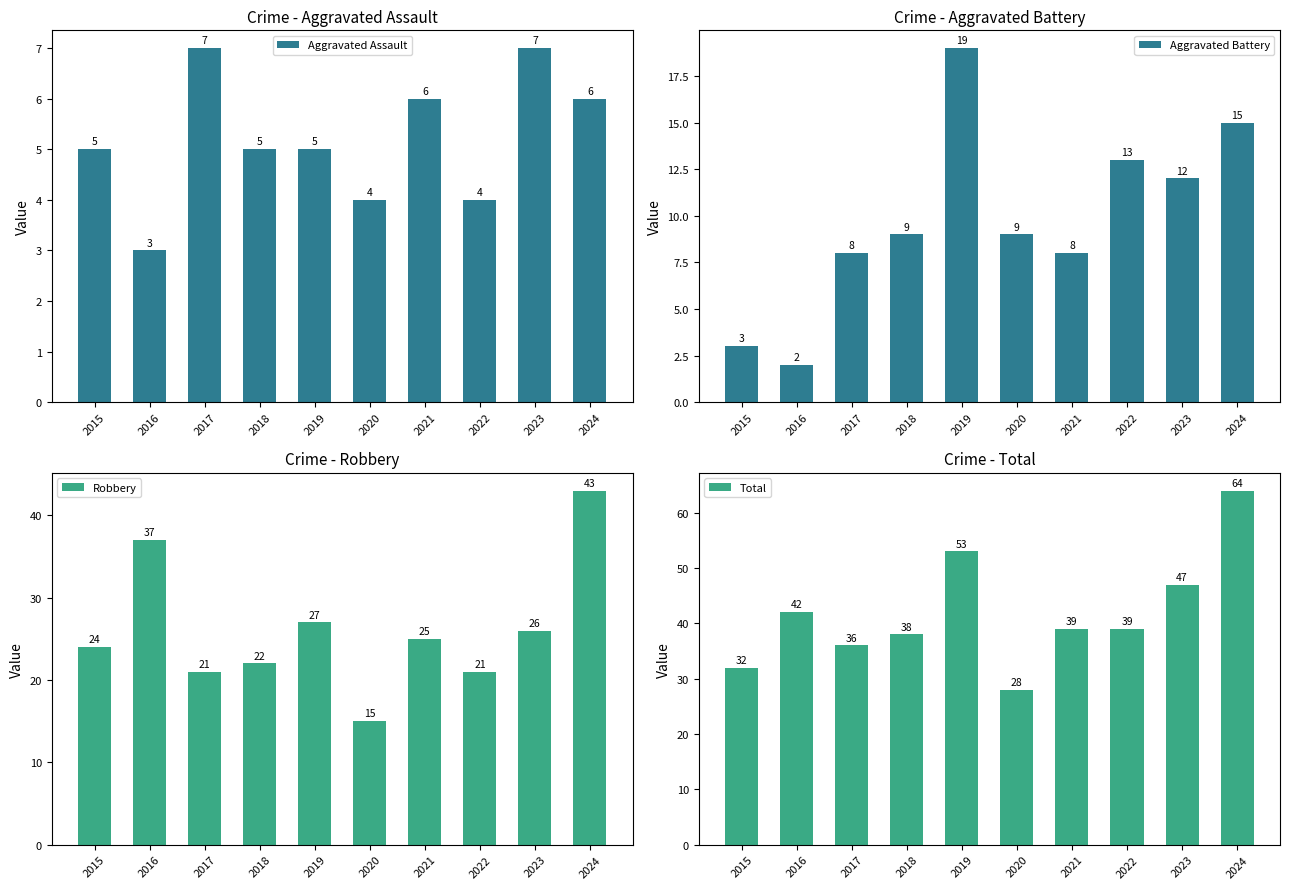

Where does the Aggravated Assault series first go above 5?

2017